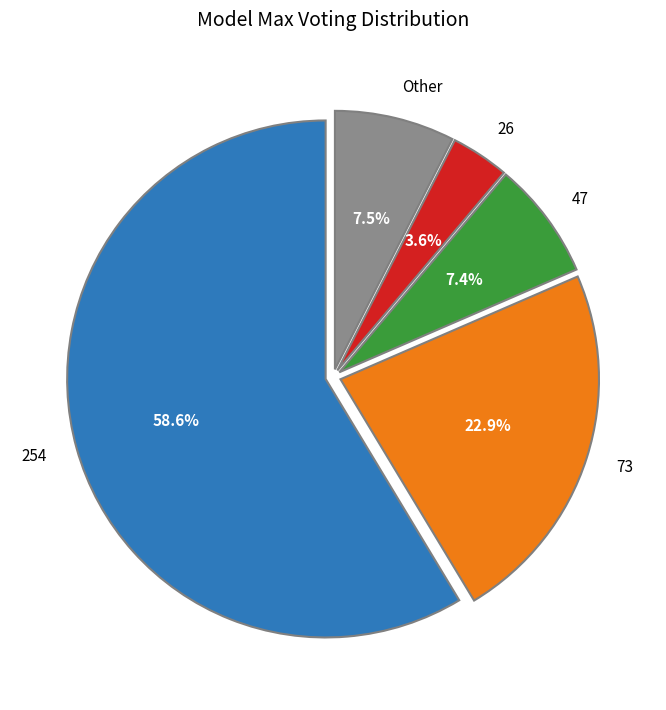

Combined, do 26 and Other account for over 50%?

No